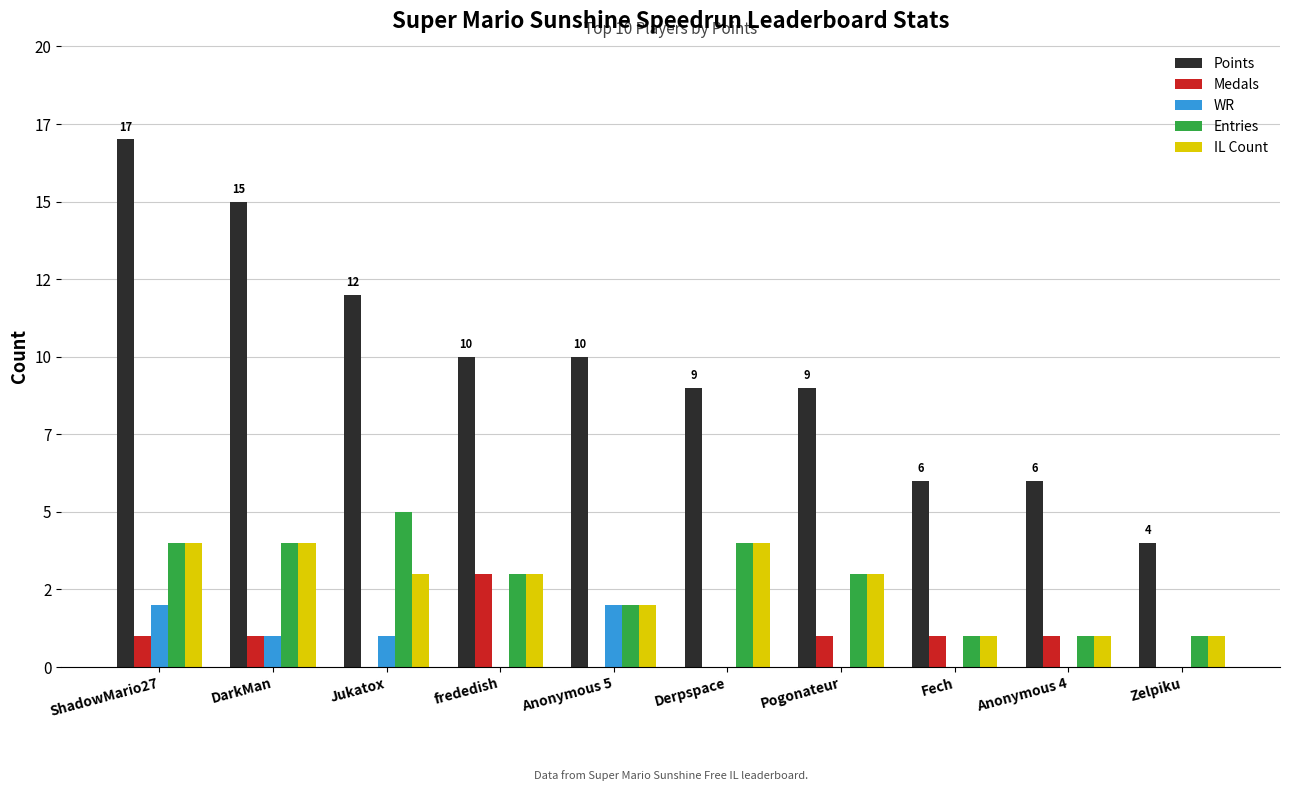

List the labels in order of WR value, smallest first.

frededish, Derpspace, Pogonateur, Fech, Anonymous 4, Zelpiku, DarkMan, Jukatox, ShadowMario27, Anonymous 5